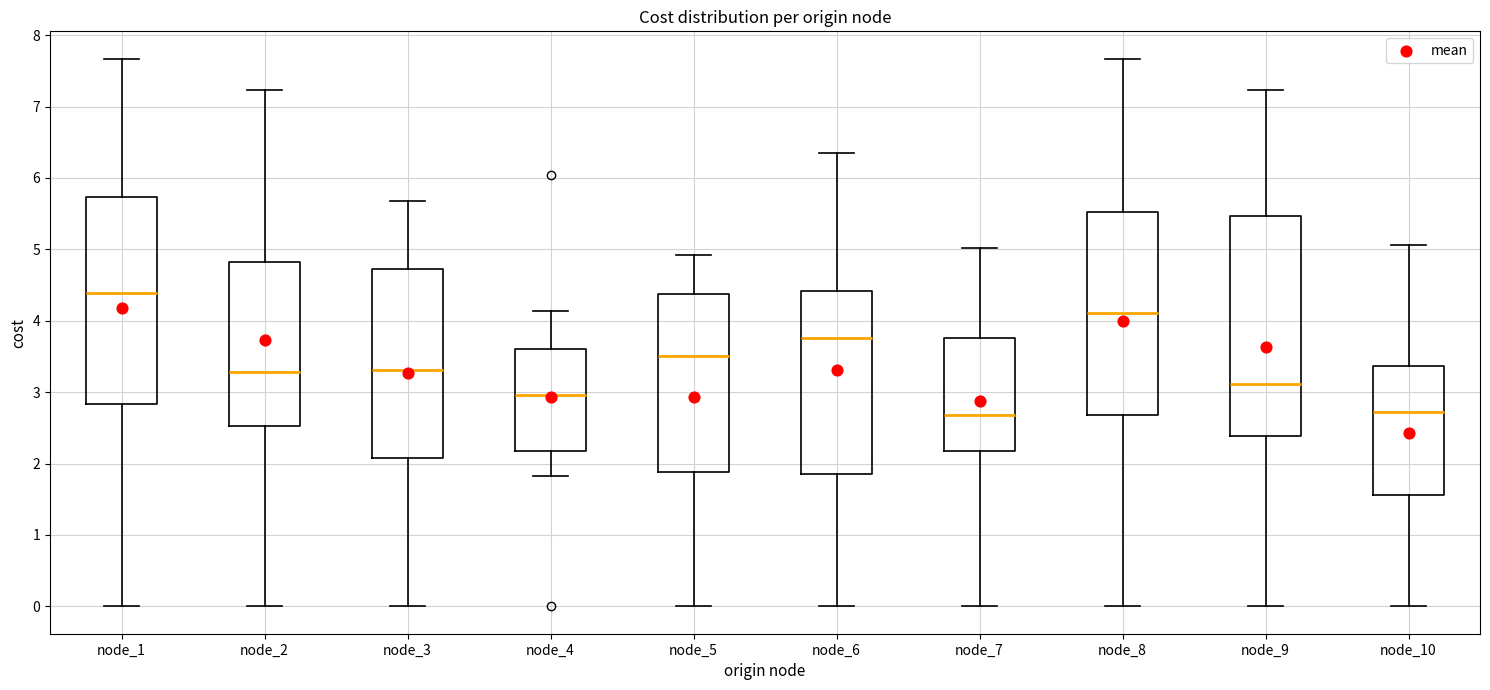

Where does the lower whisker of the box for node_3 end on the y-axis? The values are not printed on the chart, so give them approximately, as read against the axis.

0.0